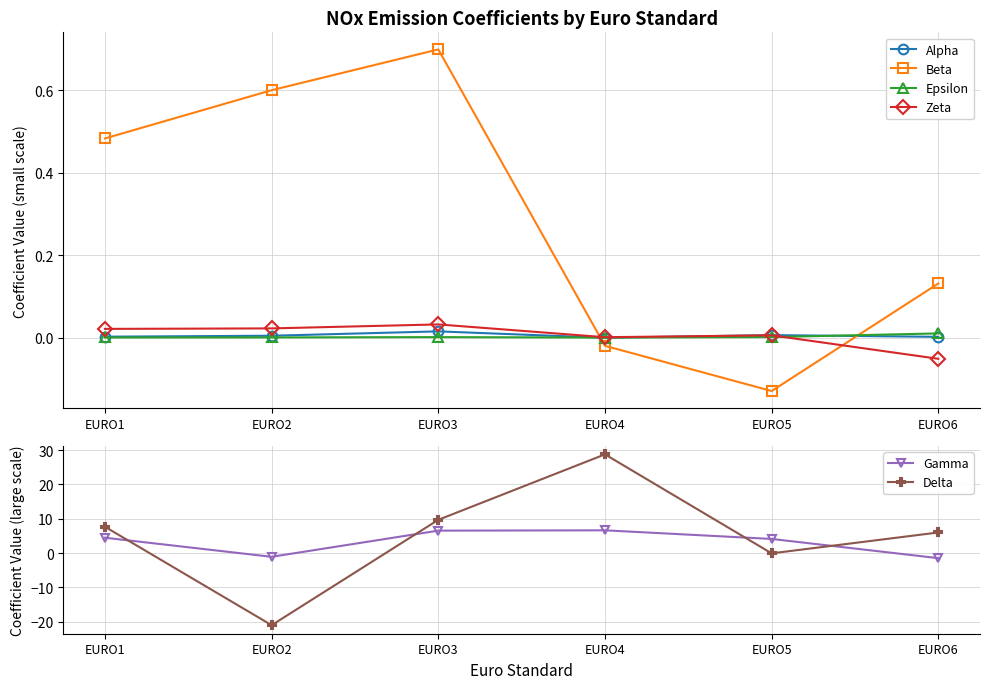

Where do Beta and Delta first cross each other?

EURO1 and EURO2